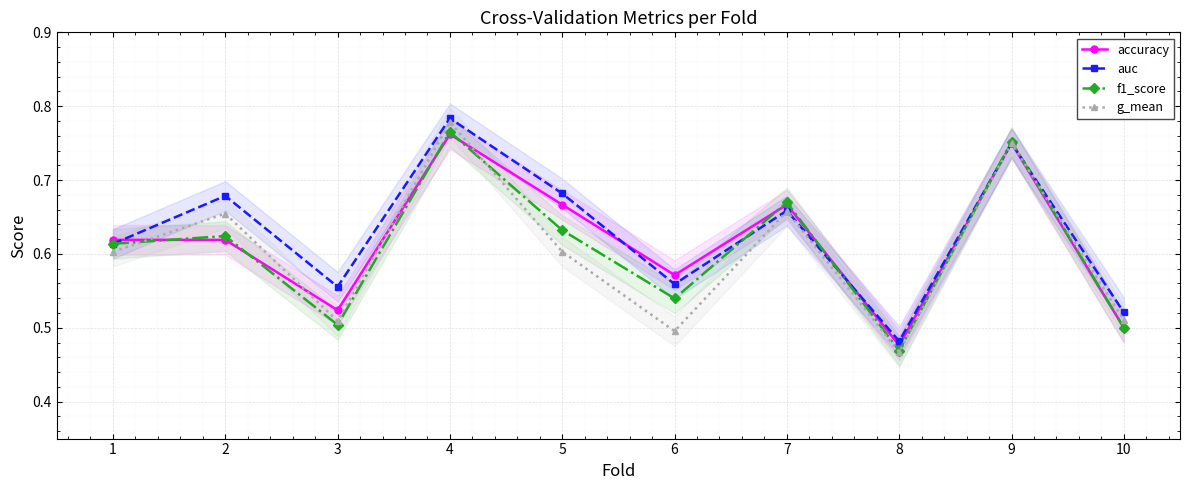

Where is the first local minimum for auc?

3